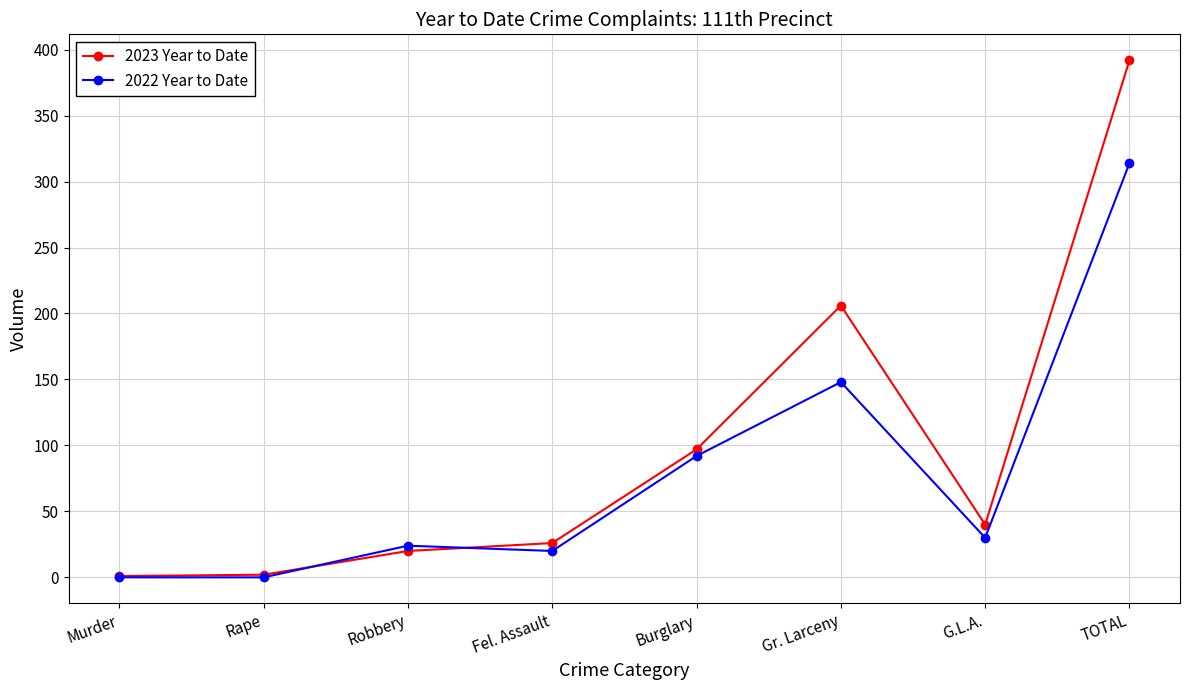

Which category has the highest value in the 2022 Year to Date series?

TOTAL